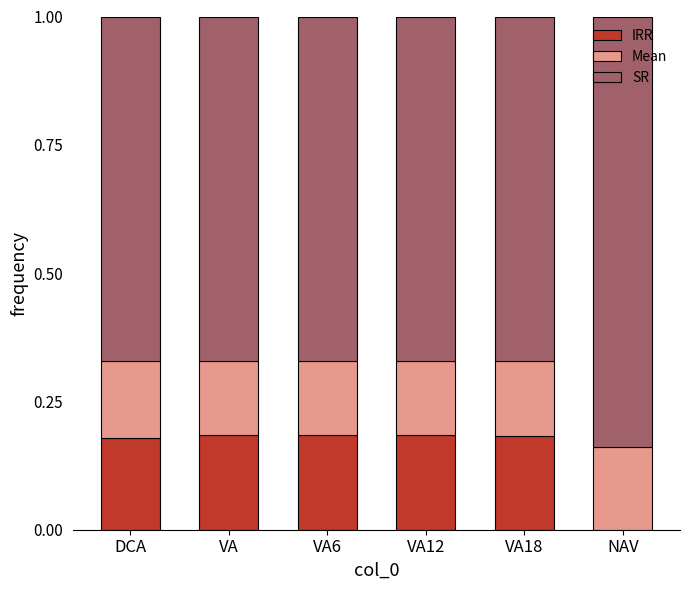

True or false: IRR has a value of 0.3 at VA12.

False